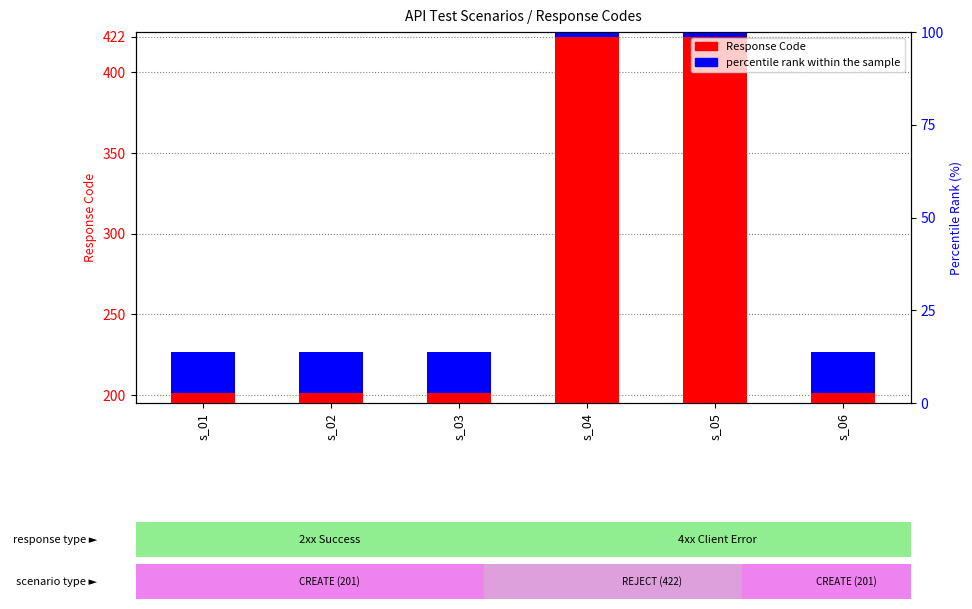

What are all the series names shown in the legend?

Response Code, percentile rank within the sample